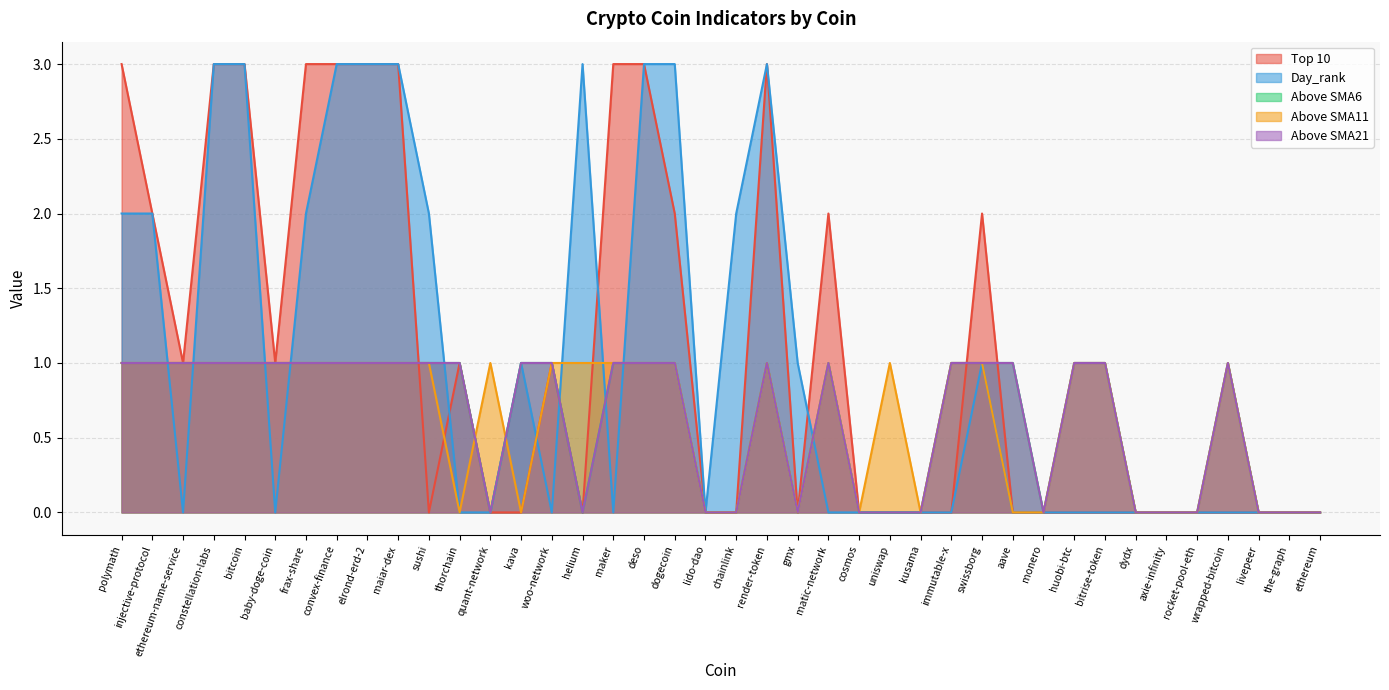

Which category has the lowest value across all series?

sushi